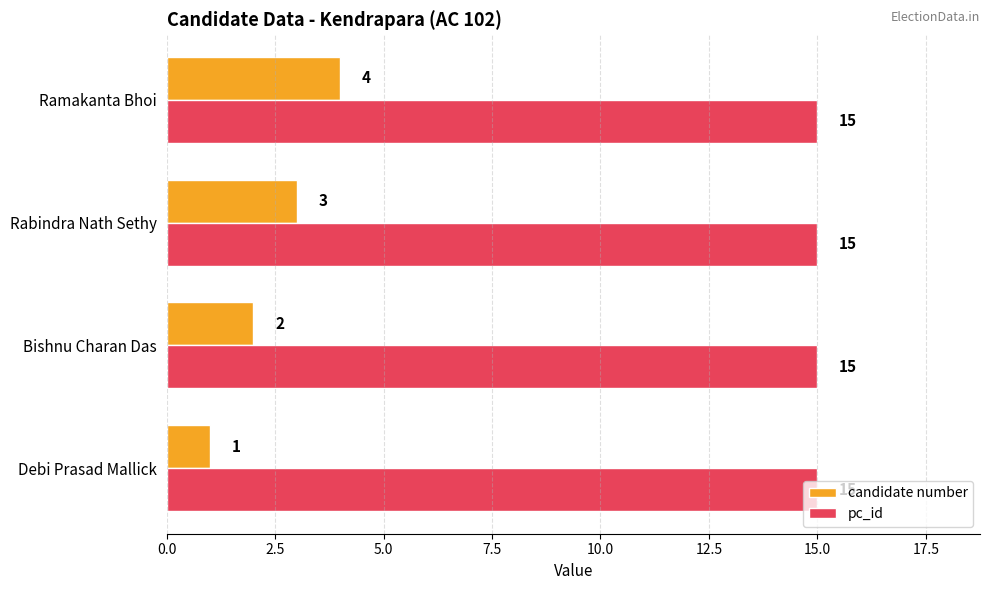

What is the average value of the pc_id series?

15